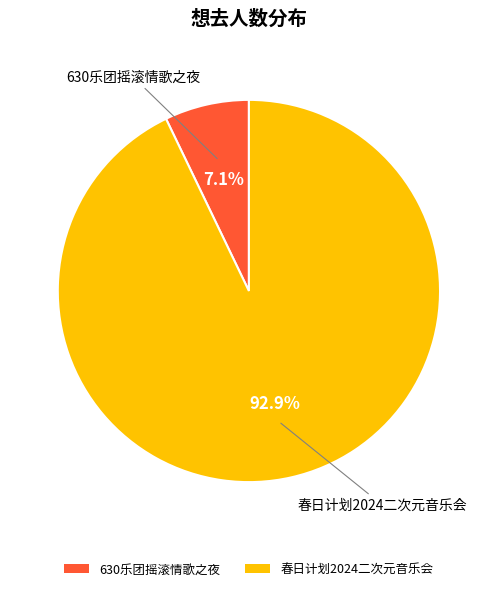

Is there any slice that represents more than half of the pie?

Yes